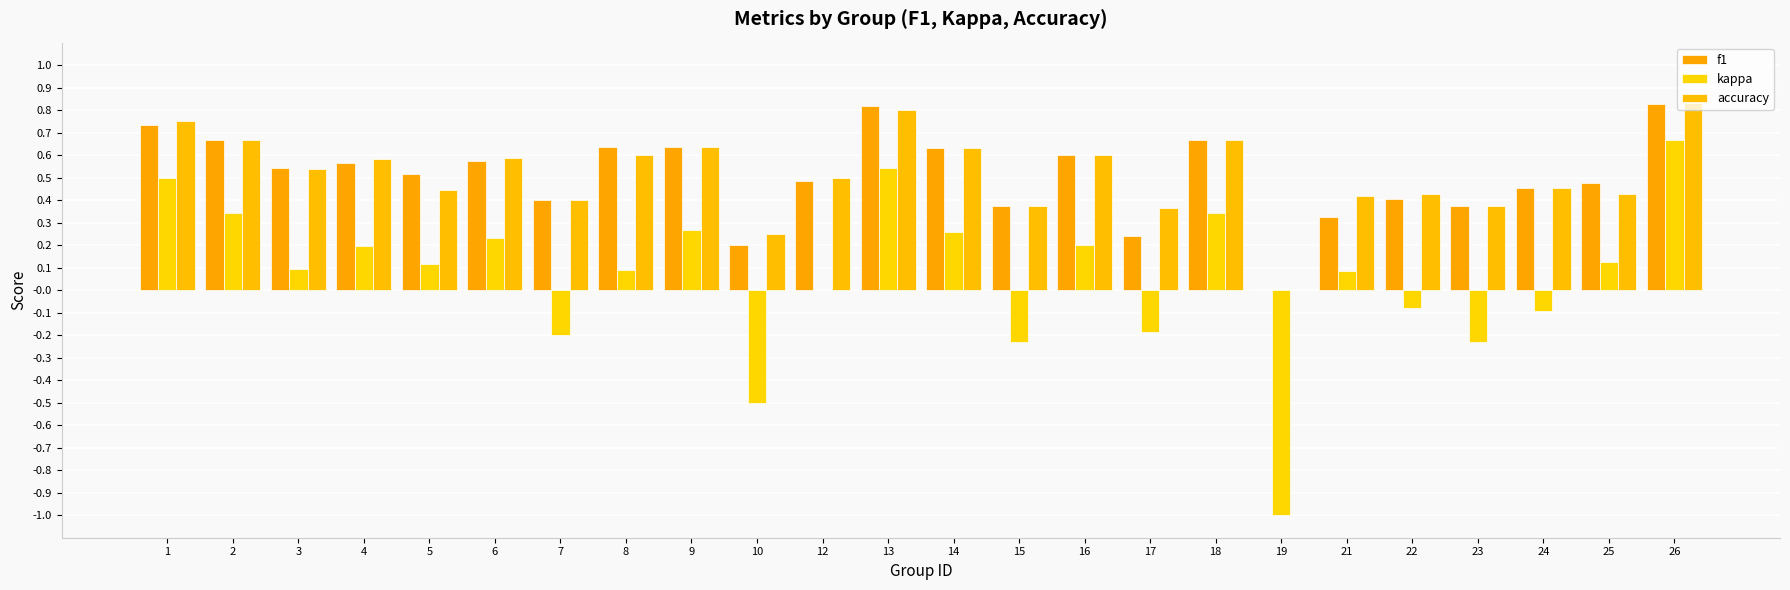

Which series has the largest total across all categories?

accuracy